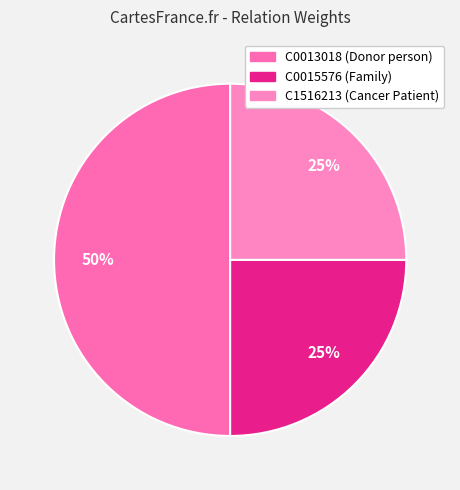

To the nearest percent, what is the average slice percentage?

33%